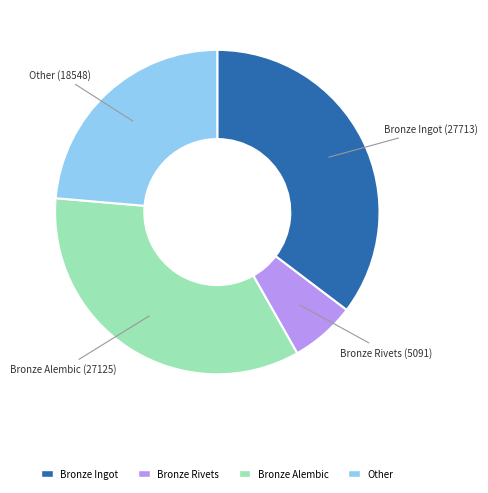

How many segments does this pie chart have?

4